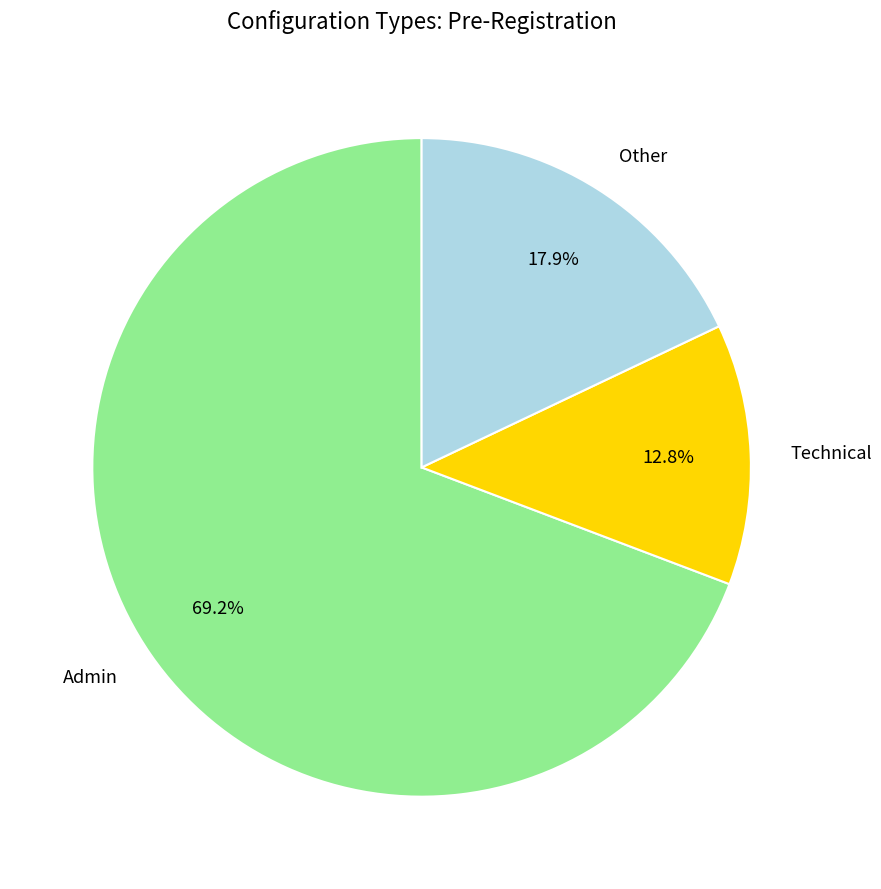

Do Other and Technical together represent more than half of the pie?

No